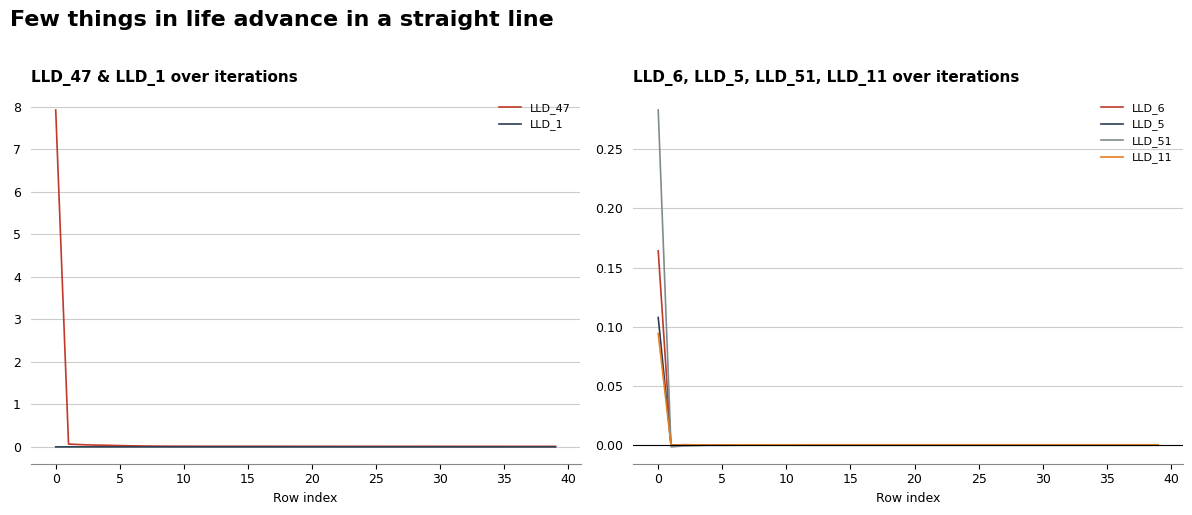

Is the value of LLD_5 at 35 greater than the value of LLD_11 at 15?

Yes